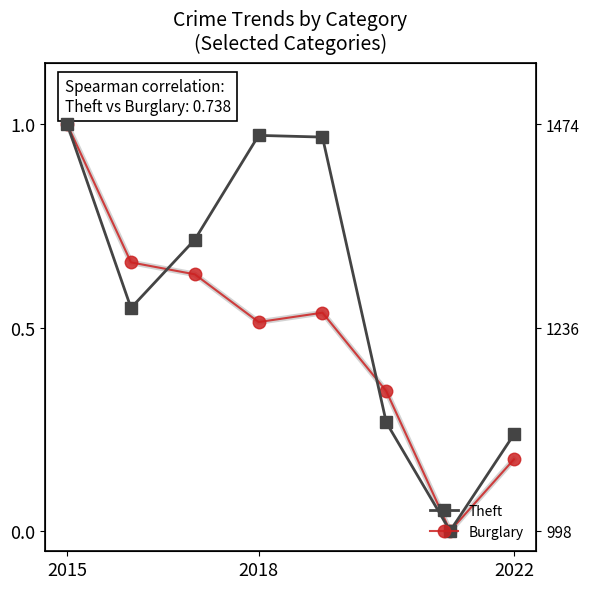

What is the difference between the Theft values at 6 and 4?

1.0